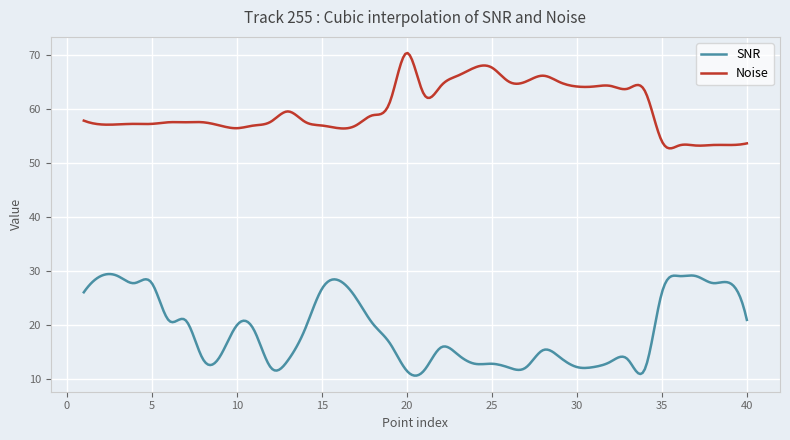

What is the minimum value shown in the chart?

10.7